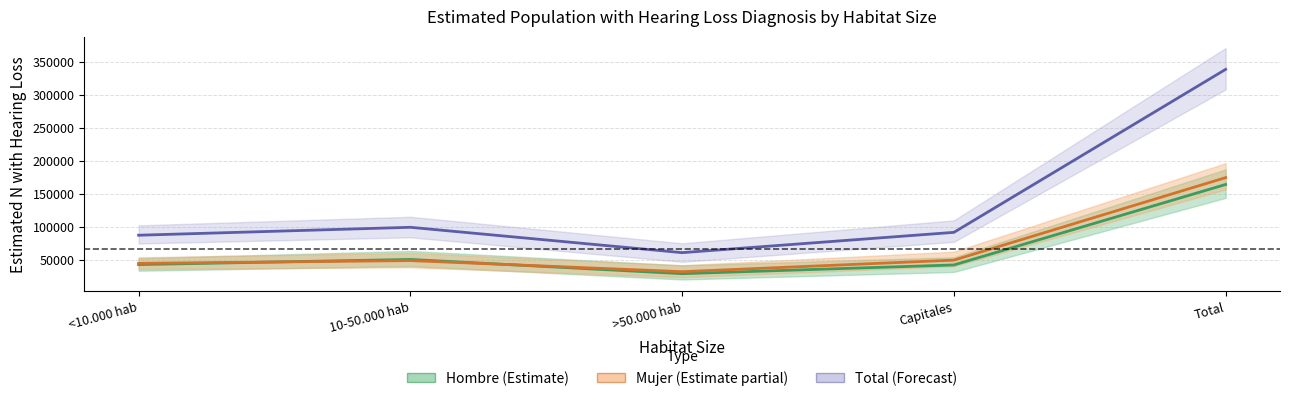

What is the difference between the Mujer values at Total and 10-50.000 hab?

125780